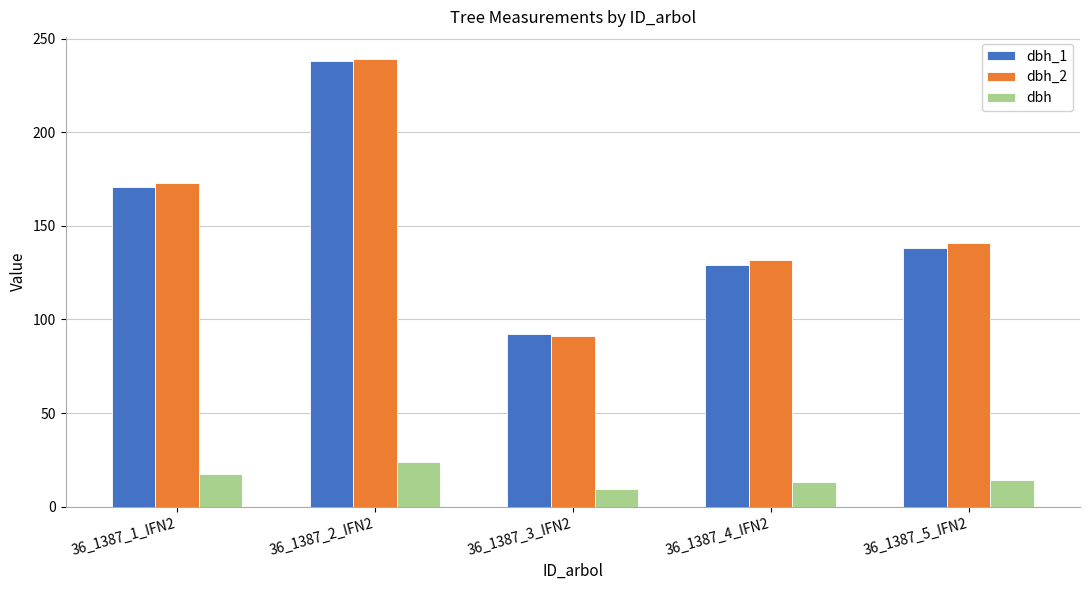

Which series has the largest range (max minus min)?

dbh_2